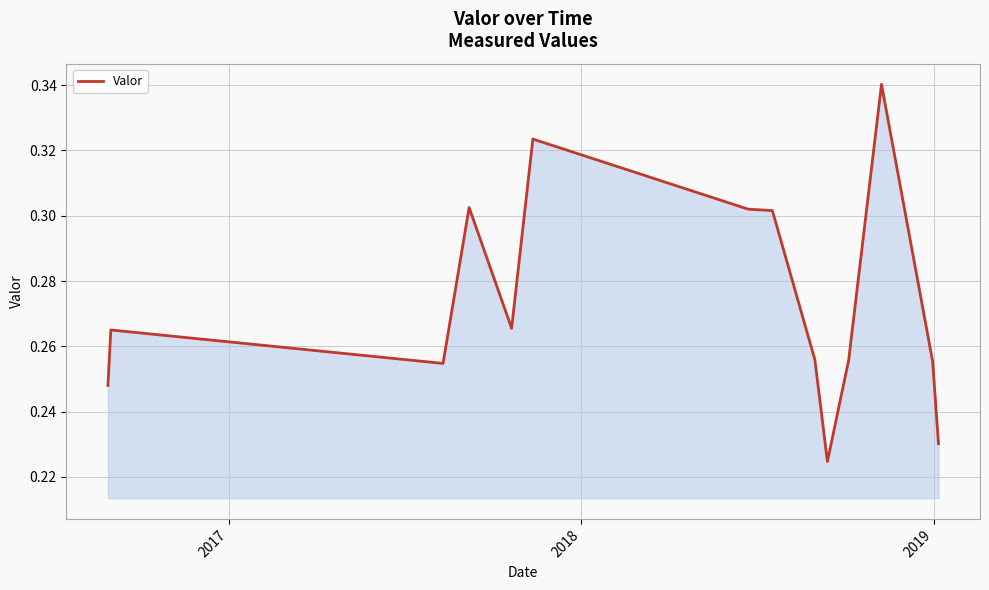

How many lines are shown in the chart?

1